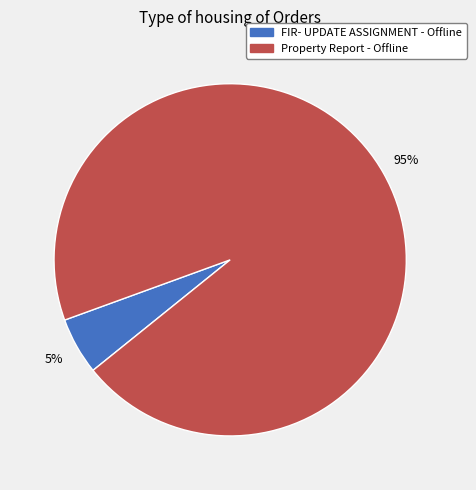

What is the largest slice in the pie chart?

Property Report - Offline